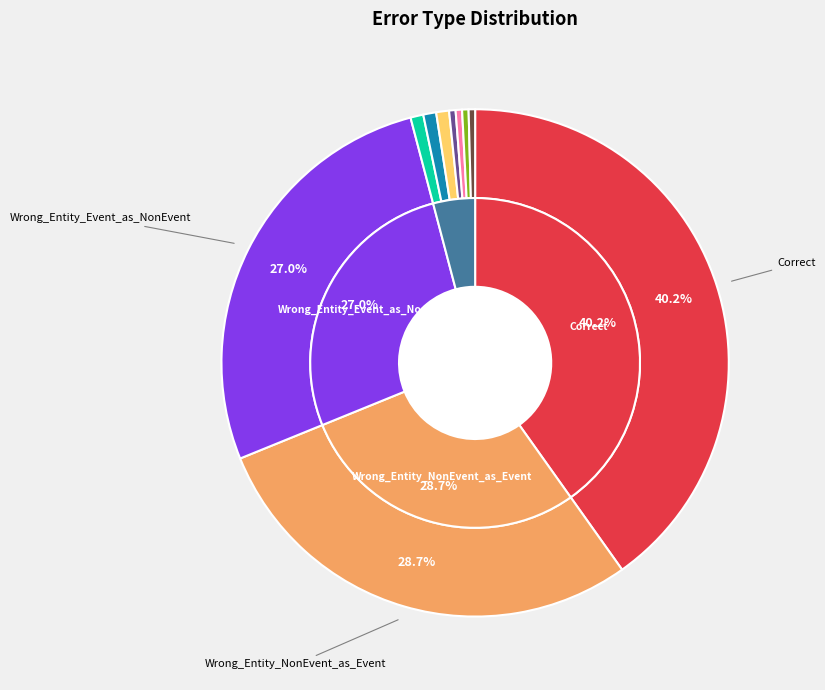

The Wrong_Tag_E_as_I slice represents 1% of the pie. True or false?

True